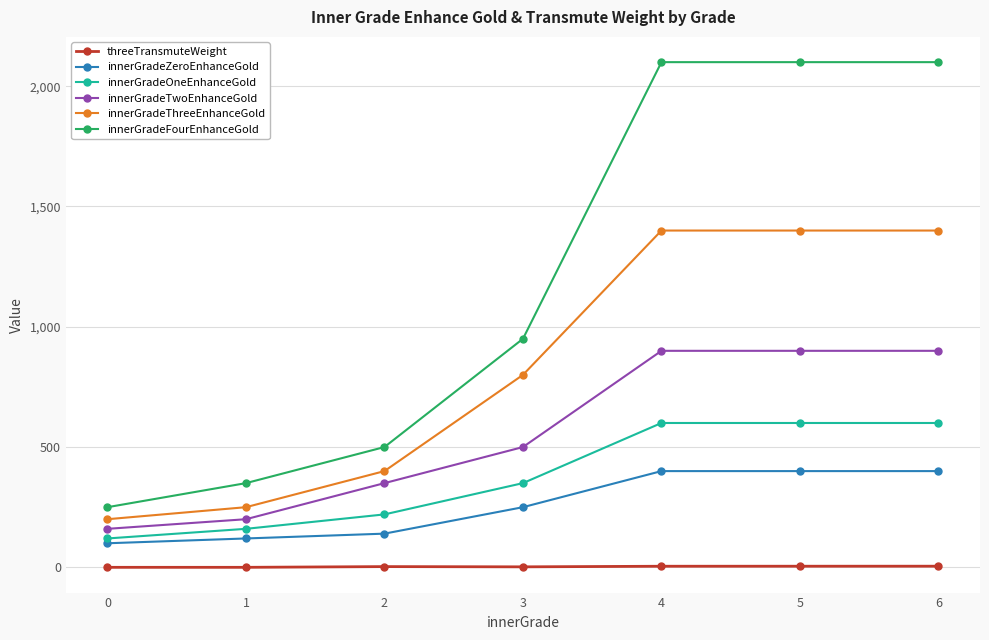

What is the value of the innerGradeZeroEnhanceGold point at the 7th from the left?

400.0